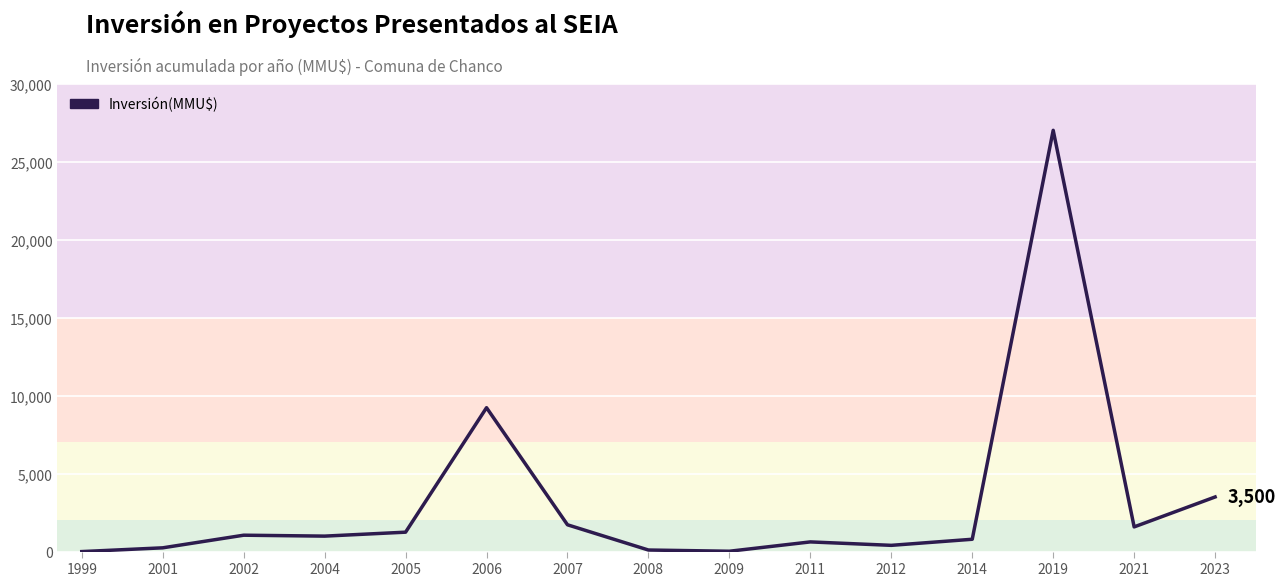

What is the difference between the maximum and minimum values?

27000